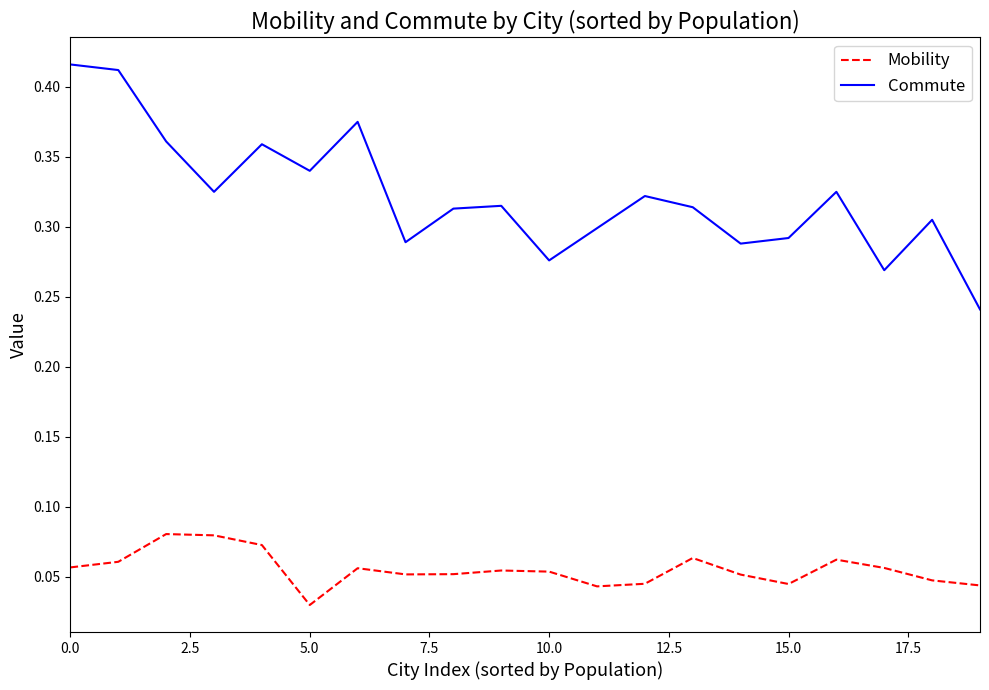

Which series has the largest range (max minus min)?

Commute